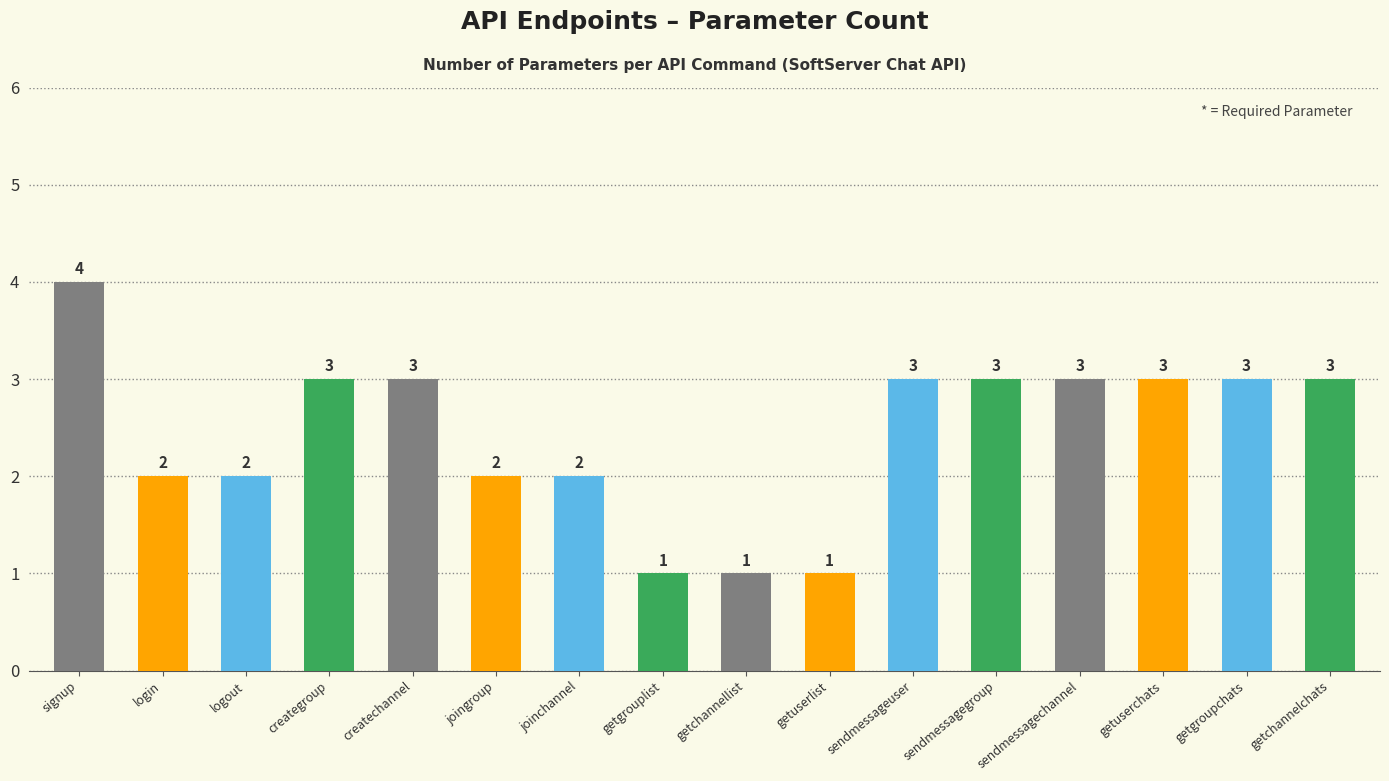

Are the bars horizontal?

No